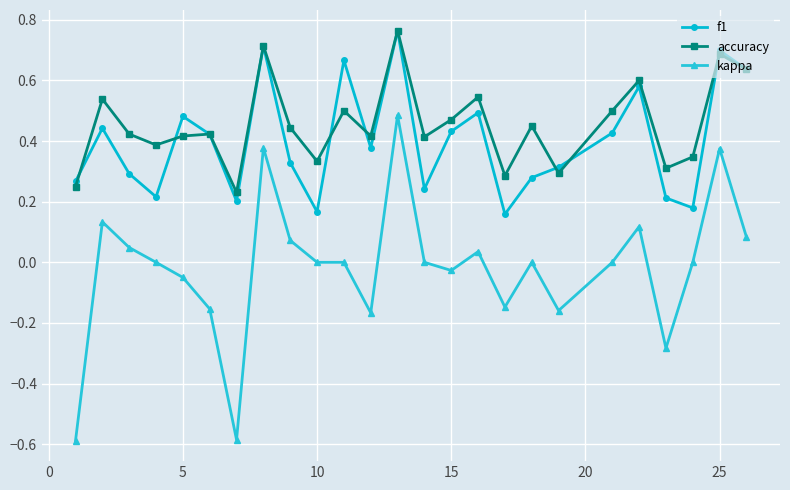

Which series has the largest range (max minus min)?

kappa